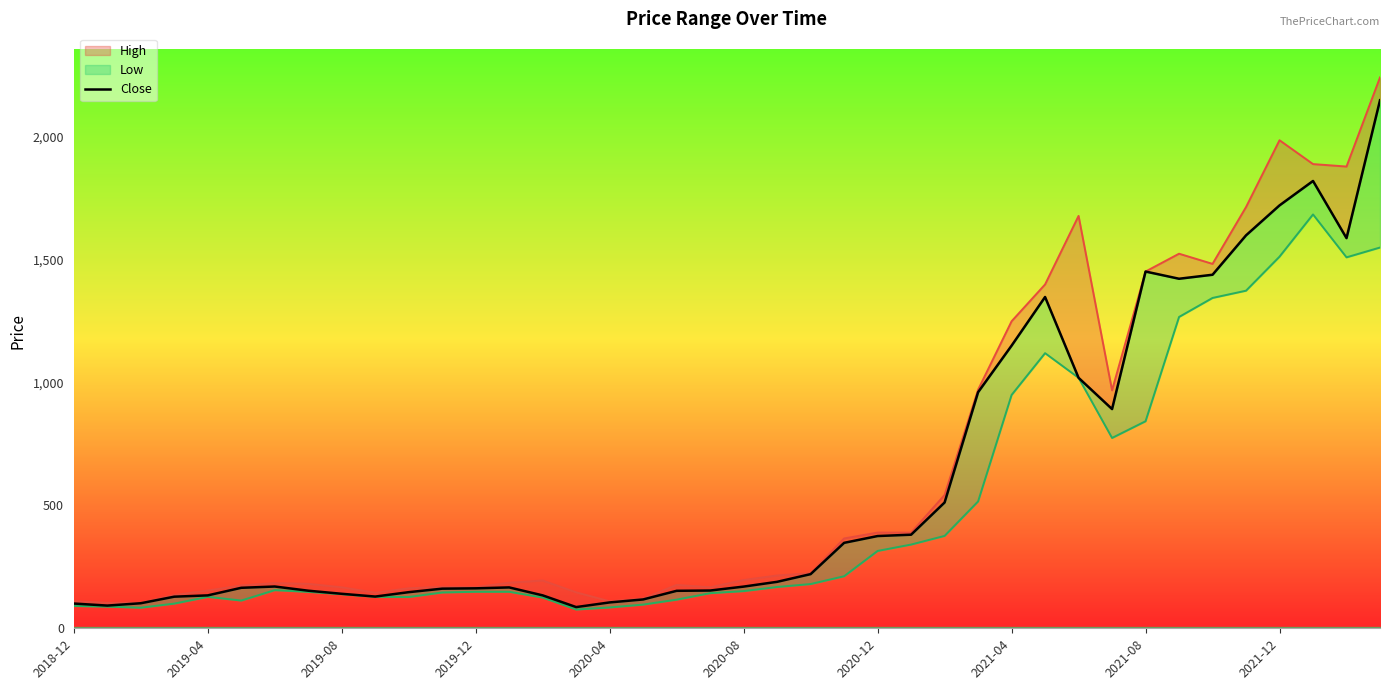

What is the difference between the highest and lowest values at 17?

24.8